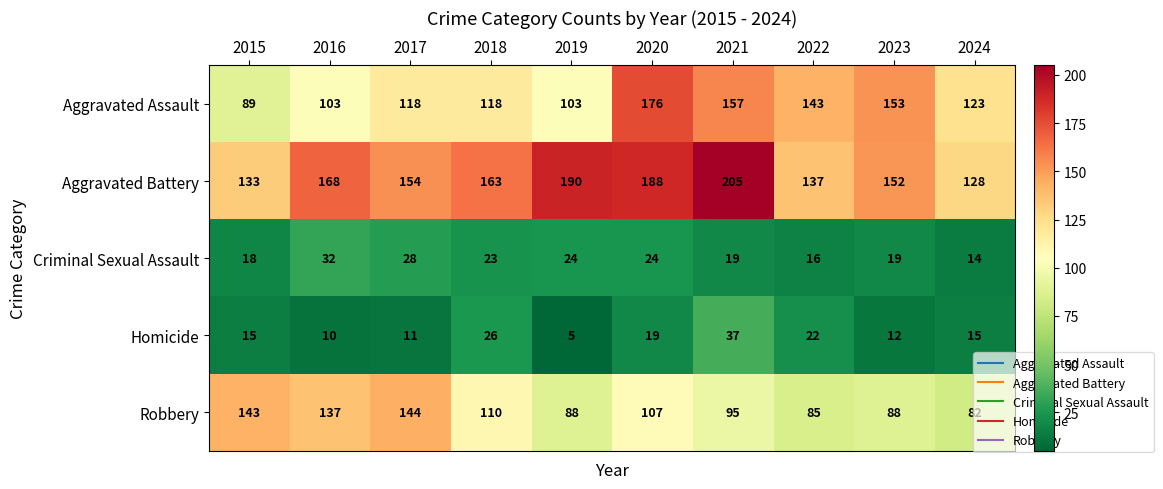

At which category is the sum across all series the highest?

2020